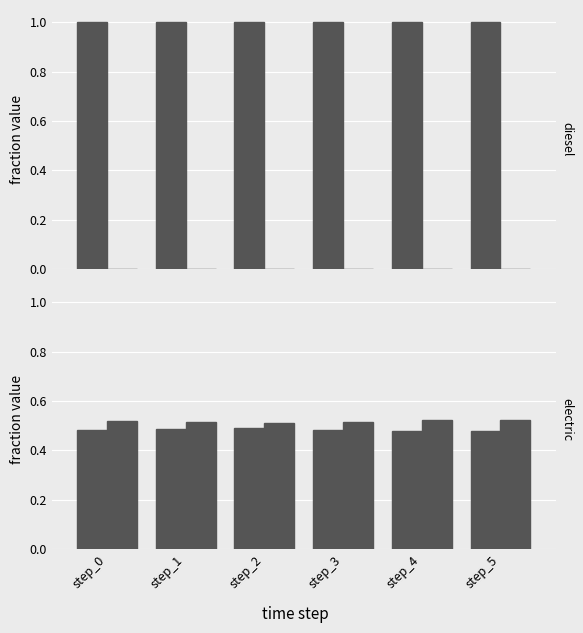

Which series has the largest range (max minus min)?

frac_trns_fuelmix_rail_passenger_diesel